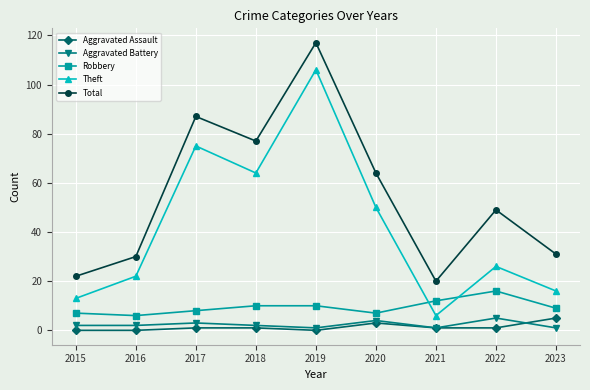

True or false: Robbery and Aggravated Assault cross at least once.

False